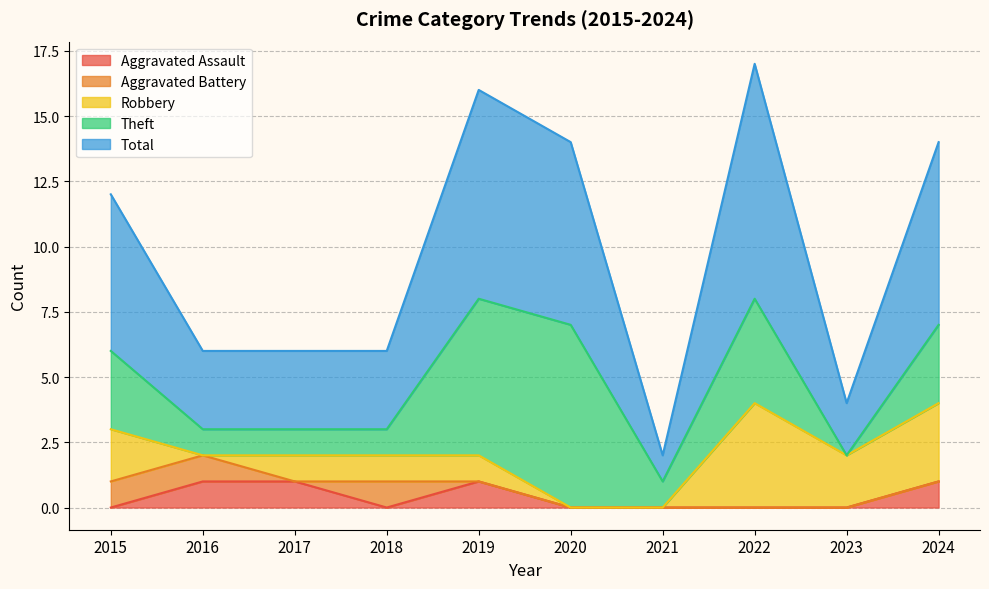

Rank the series by their maximum value, from lowest to highest.

Aggravated Assault, Aggravated Battery, Robbery, Theft, Total